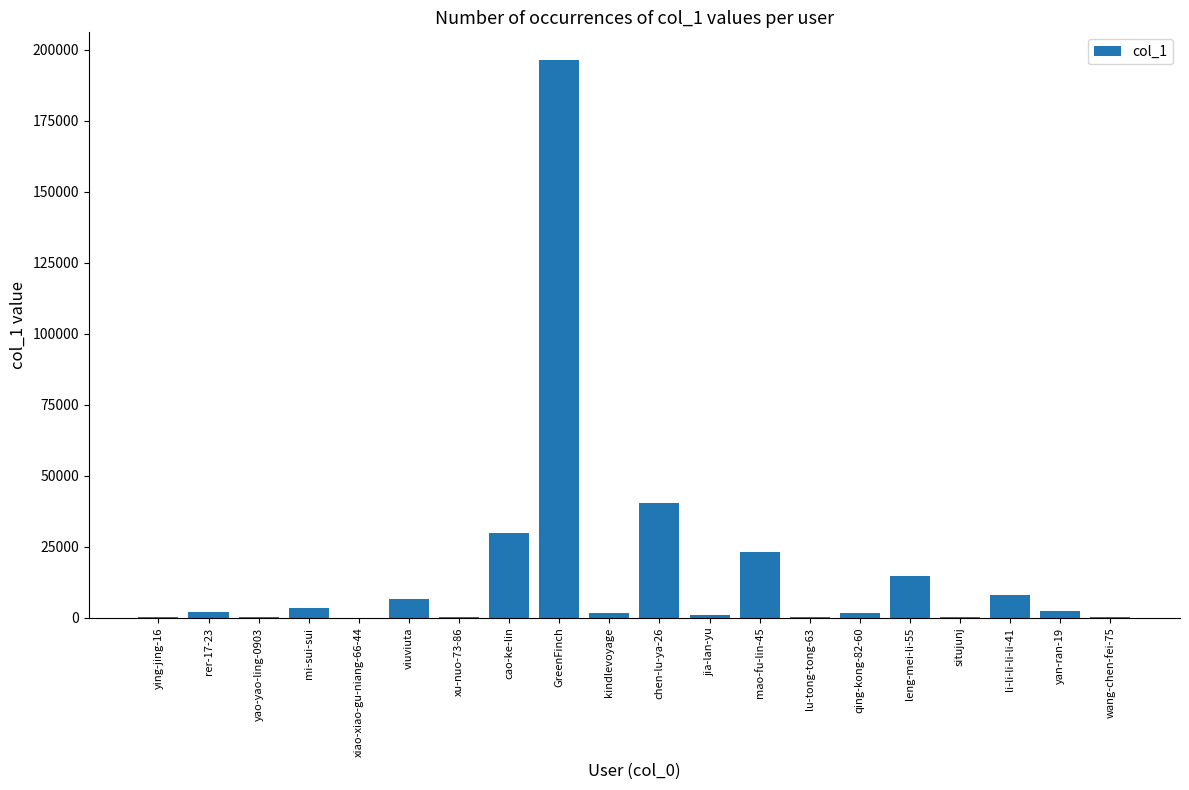

True or false: the data shows 305058 at GreenFinch.

False